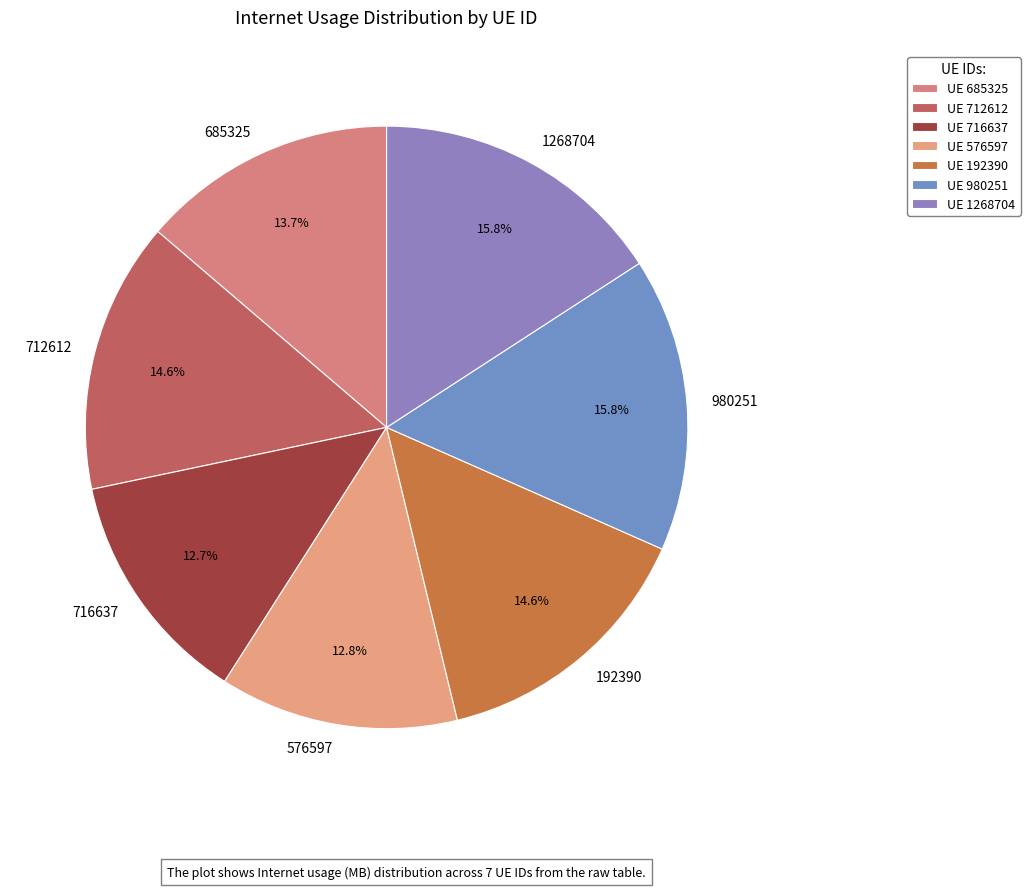

Count the number of slices in the pie.

7